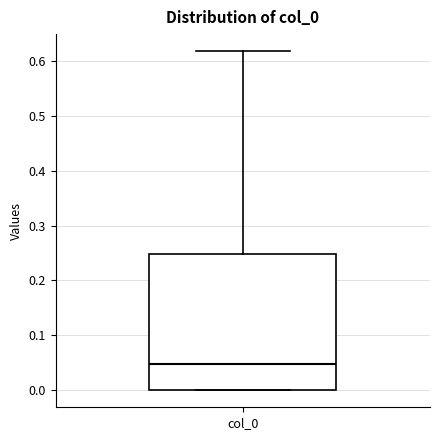

Read this box plot against the y-axis: the position of the median line, the range covered by the box, and the ends of both whiskers. The values are not printed on the chart, so give them approximately, as read against the axis.

median 0.05, box 0.00 to 0.25, whiskers 0.00 to 0.62